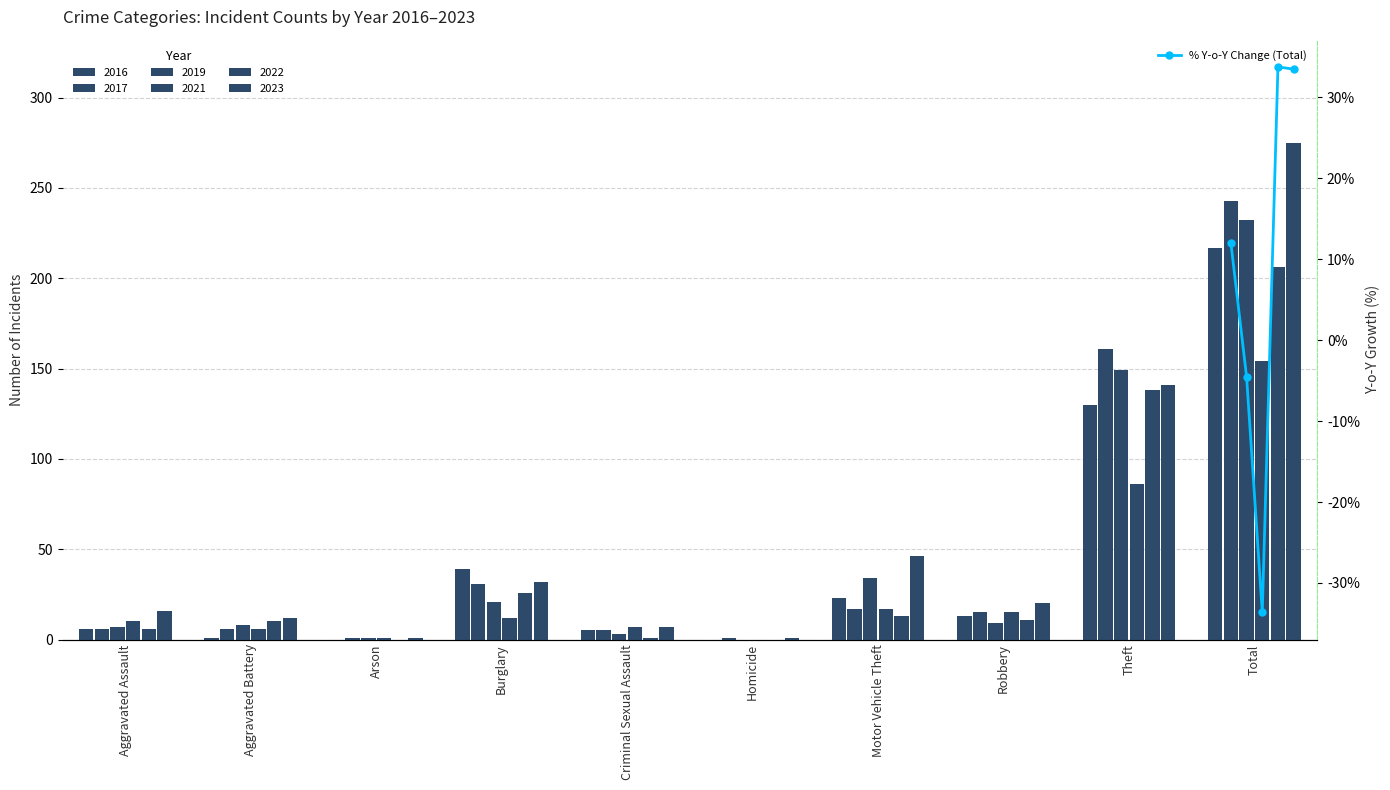

What is the label of the 1st bar from the left?

Aggravated Assault